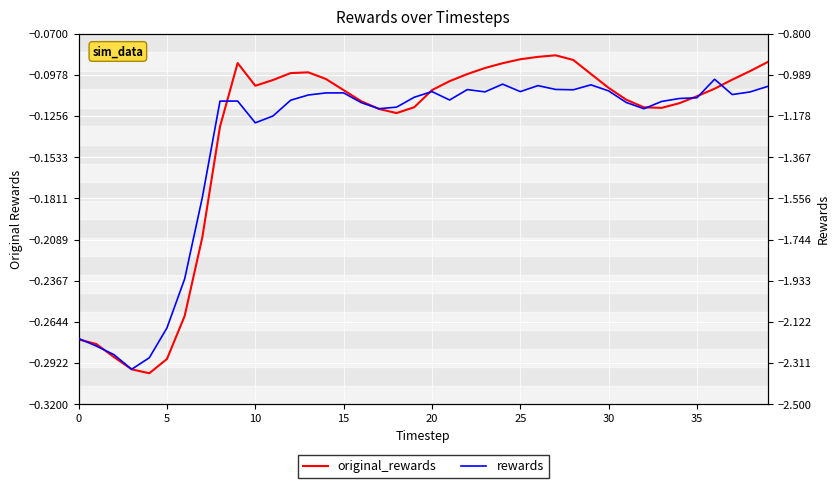

Between 18 and 36, which is larger?

36